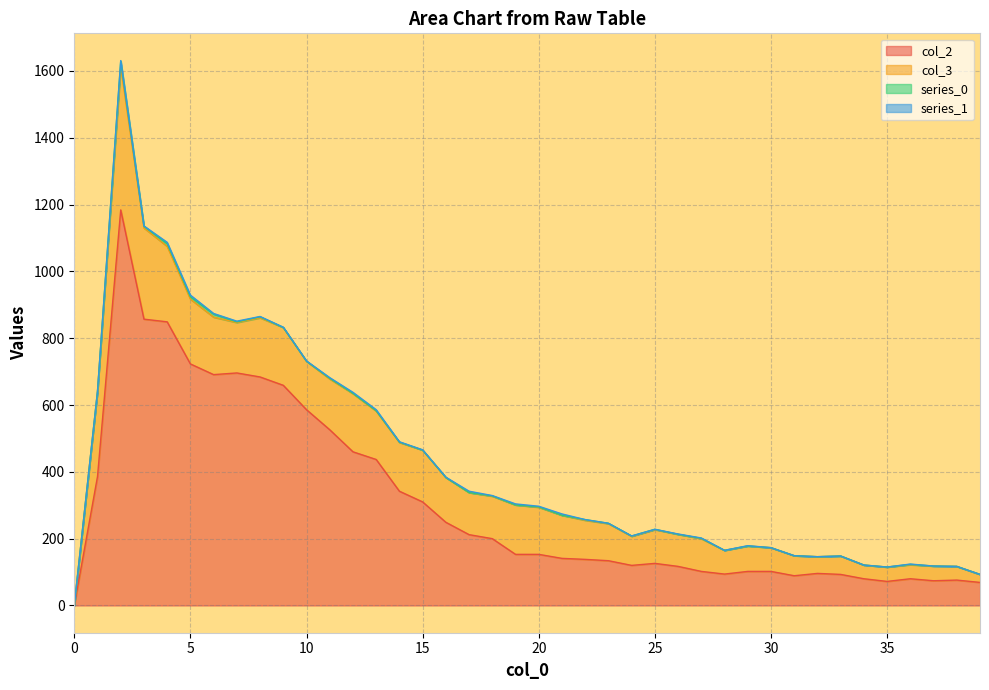

What is the difference between the maximum and minimum values in the 0 series?

17